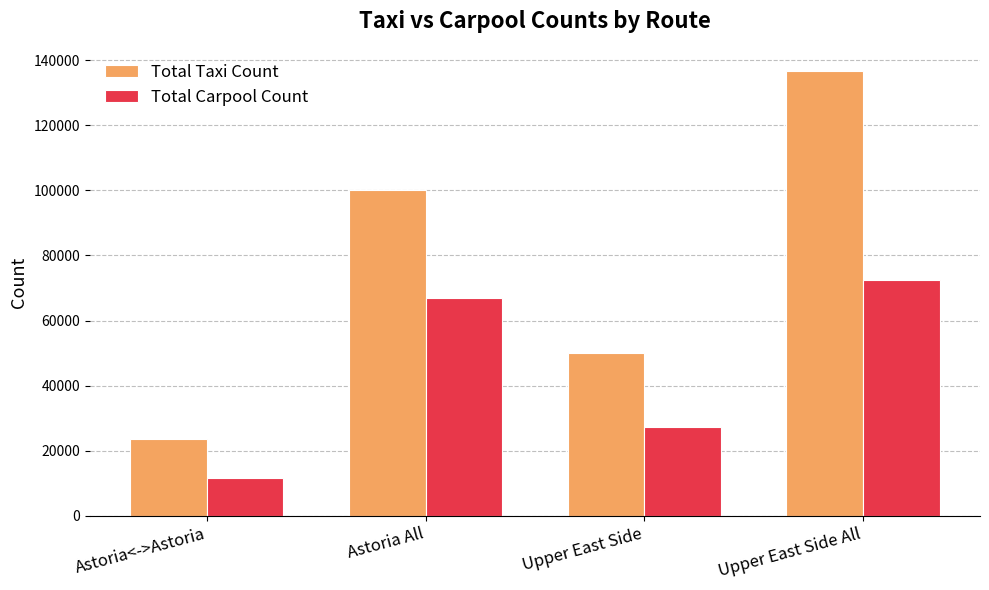

Which series has the largest total across all categories?

Total Taxi Count